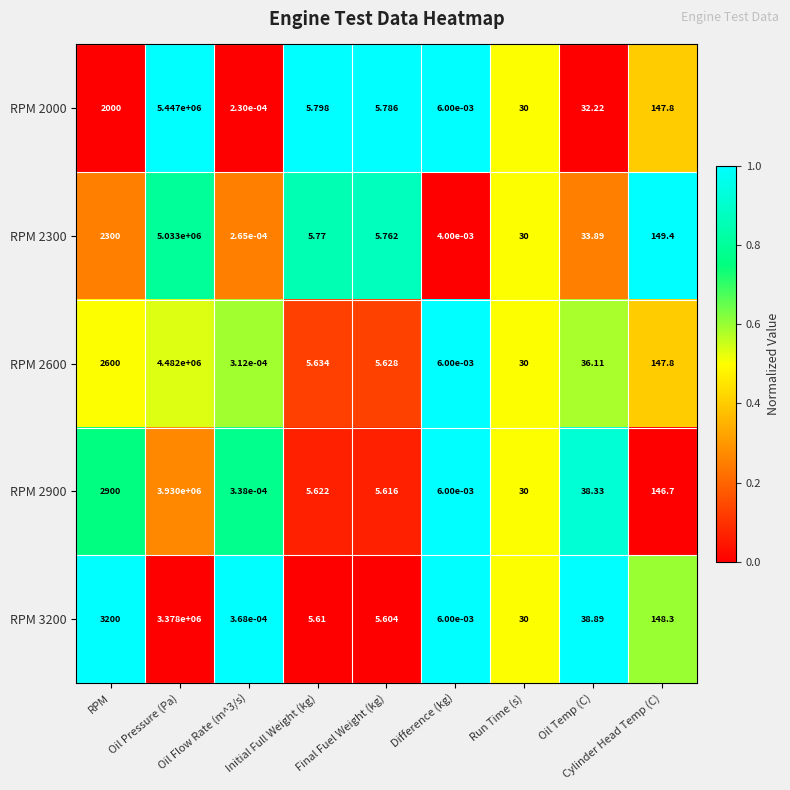

Between RPM and Run Time (s), which series saw the biggest shift?

RPM 3200